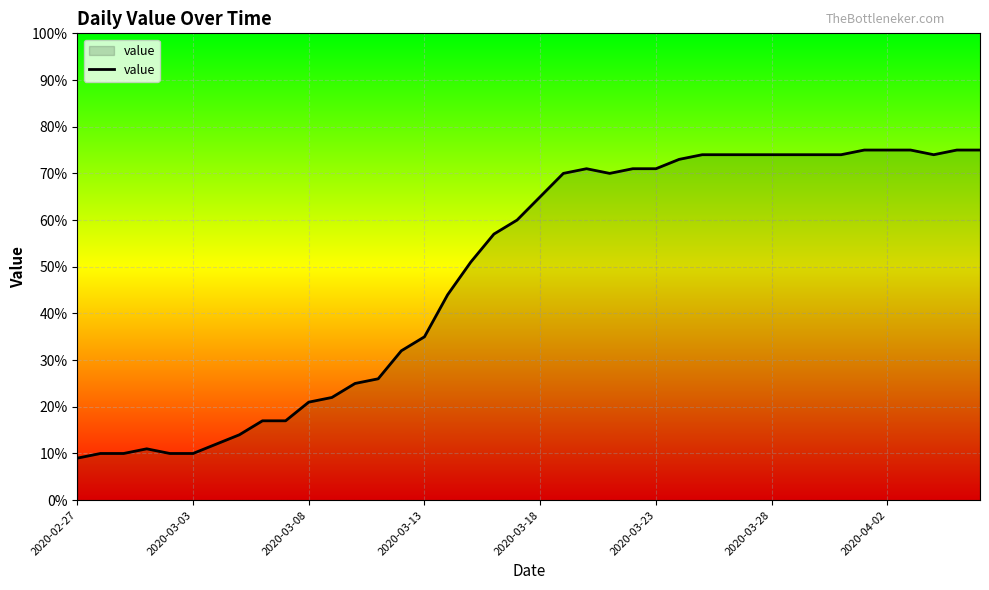

How many lines are shown in the chart?

1